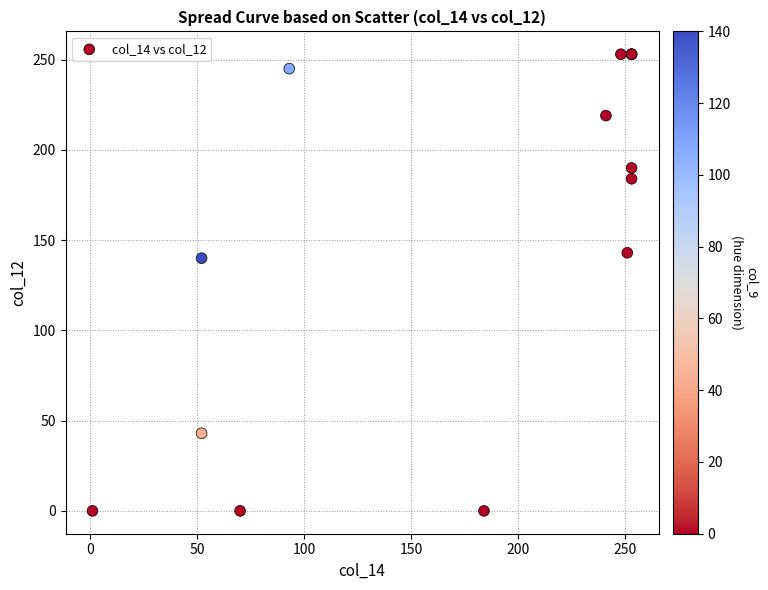

What Y value in the scatter plot is closest to 126?

140